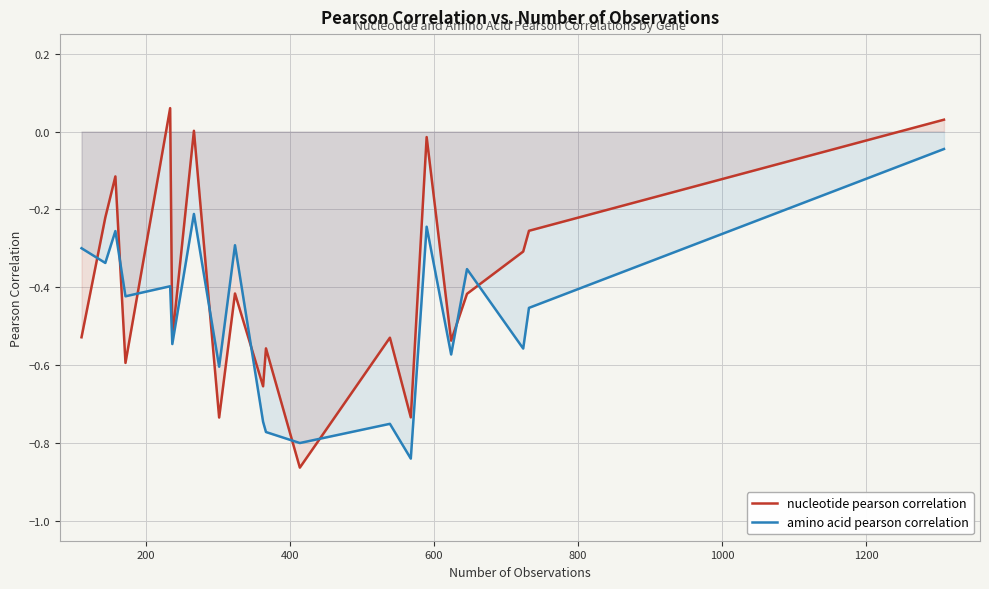

After their last crossing, which series has the higher values: nucleotide pearson correlation or amino acid pearson correlation?

nucleotide pearson correlation